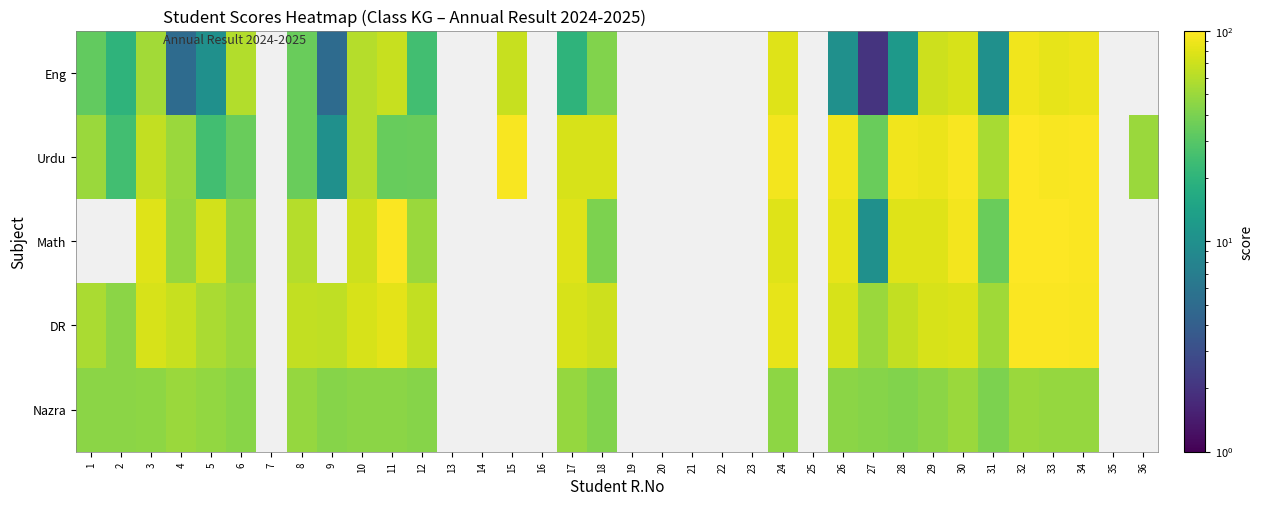

At which label does Eng reach its peak?

32